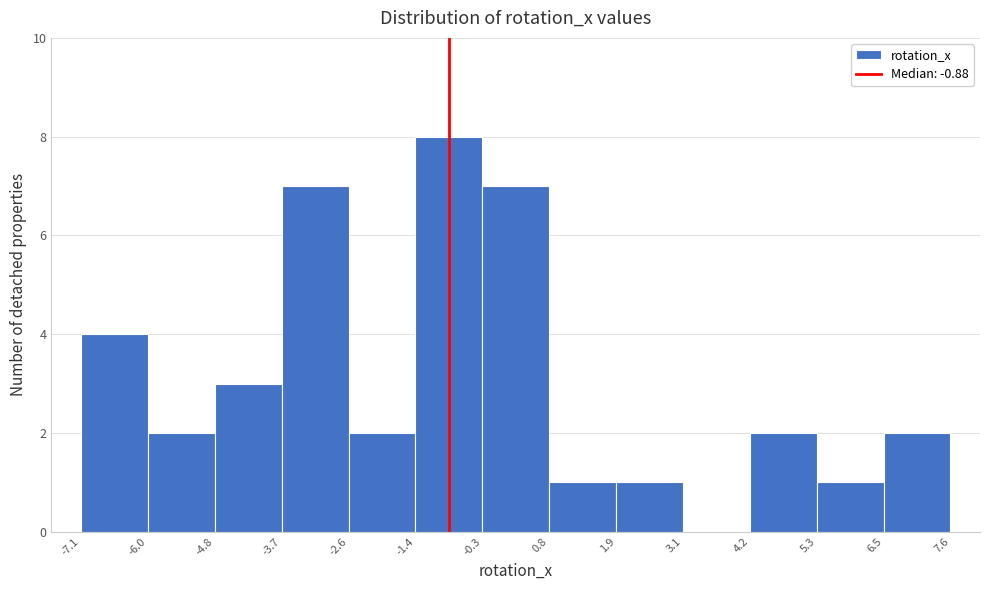

Reading left to right, list every bar in this chart as the range it spans on the x-axis followed by its height. The values are not printed on the chart, so give them approximately, as read against the axis.

-7.1 to -6.0: 4
-6.0 to -4.8: 2
-4.8 to -3.7: 3
-3.7 to -2.6: 7
-2.6 to -1.4: 2
-1.4 to -0.3: 8
-0.3 to 0.8: 7
0.8 to 1.9: 1
1.9 to 3.1: 1
3.1 to 4.2: 0
4.2 to 5.3: 2
5.3 to 6.5: 1
6.5 to 7.6: 2